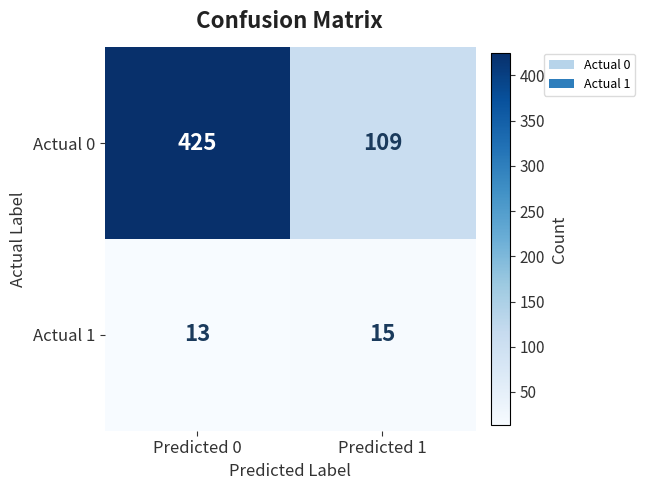

Which category has the highest value across all series?

Predicted 0